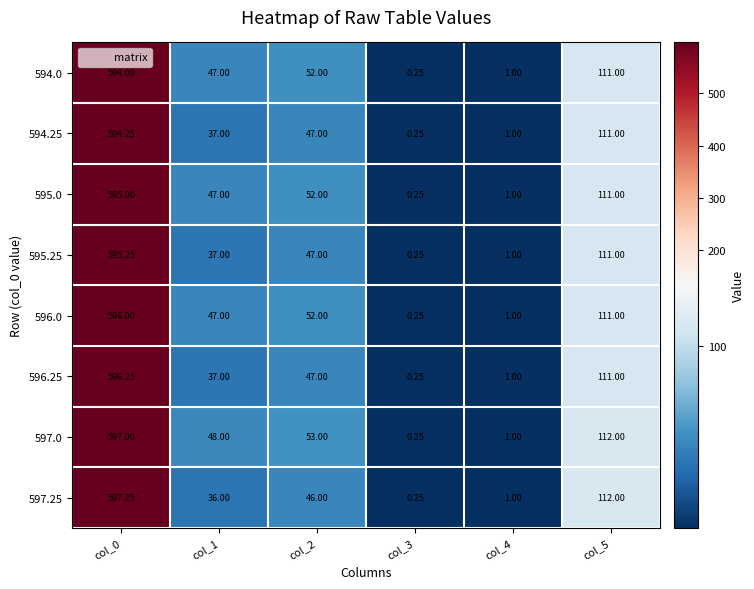

Is the value of 597.0 at col_4 greater than the value of 595.0 at col_0?

No